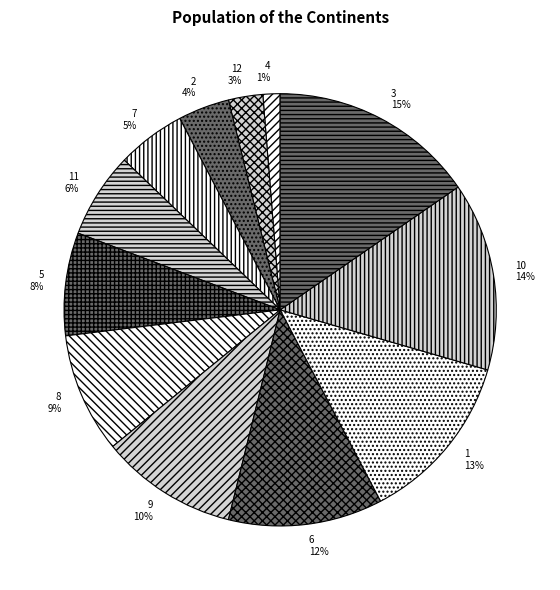

Does 9 represent more than half of the total?

No